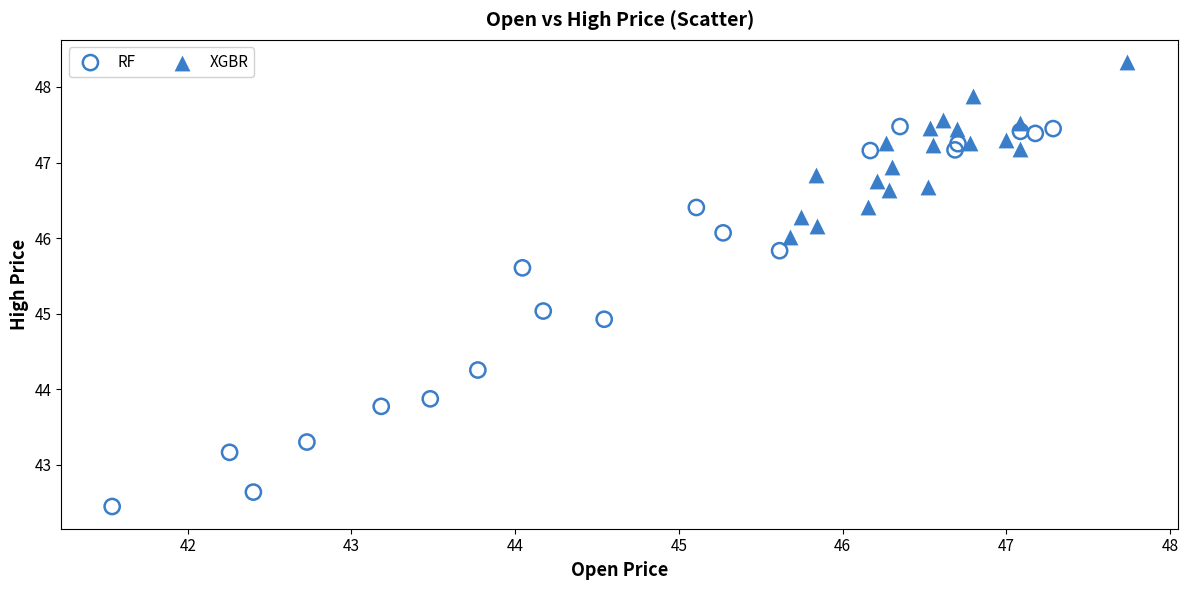

Which series has the largest Y range (max minus min)?

RF